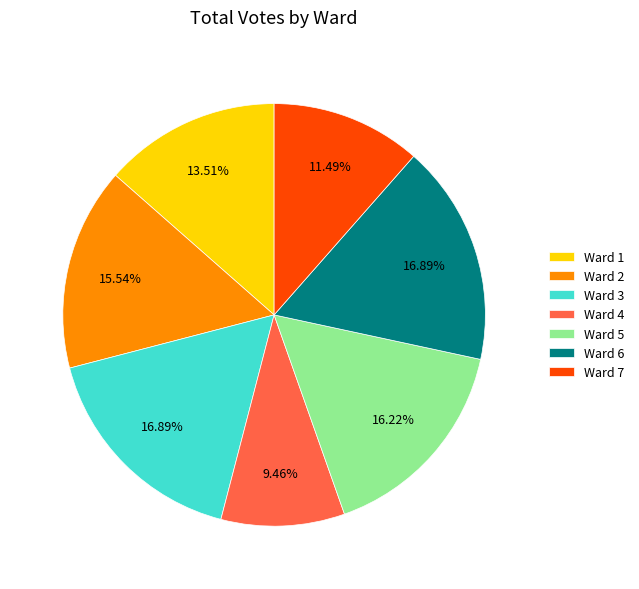

Is there any slice that represents more than half of the pie?

No